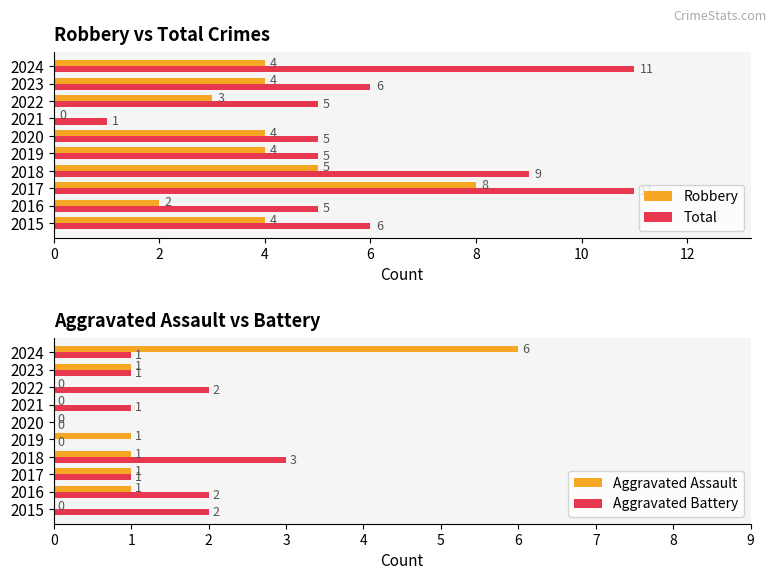

Are the bars horizontal?

Yes